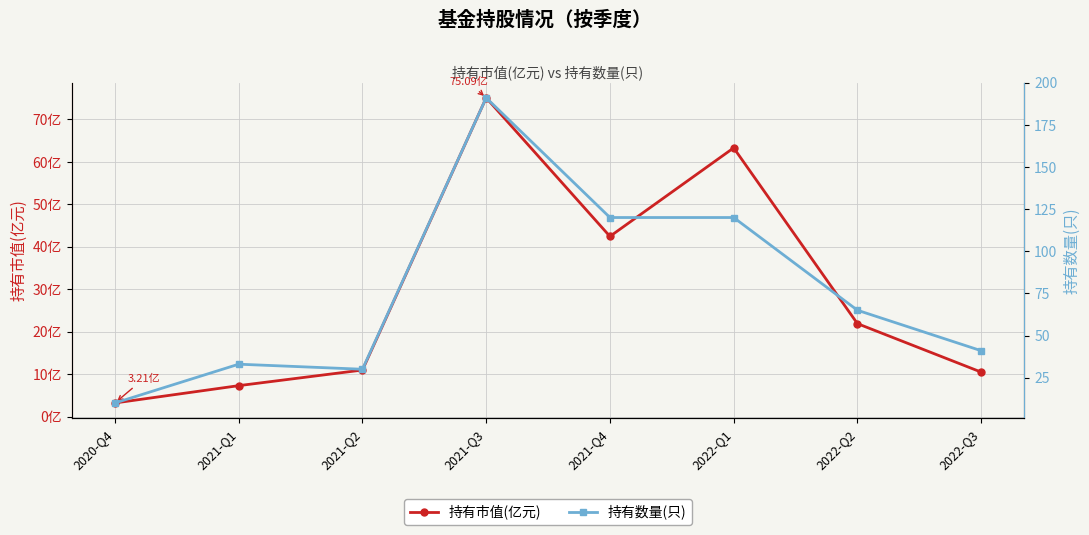

What is the sum of all 持有数量(只) values?

610.0